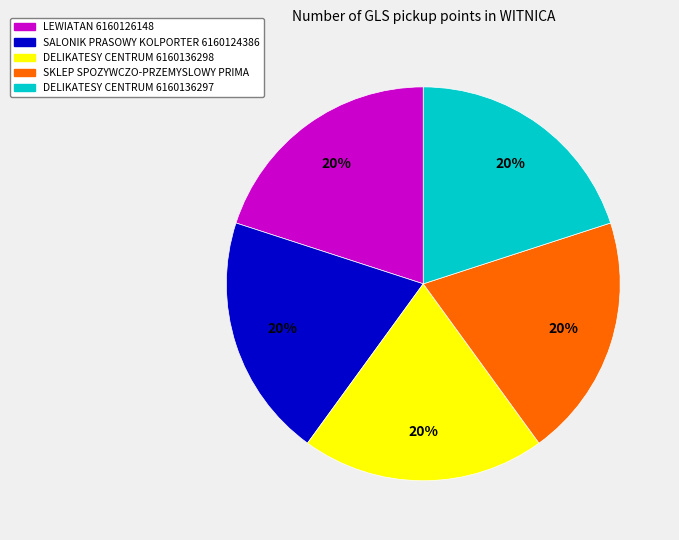

Combined, do SALONIK PRASOWY KOLPORTER 6160124386 and DELIKATESY CENTRUM 6160136297 account for over 50%?

No